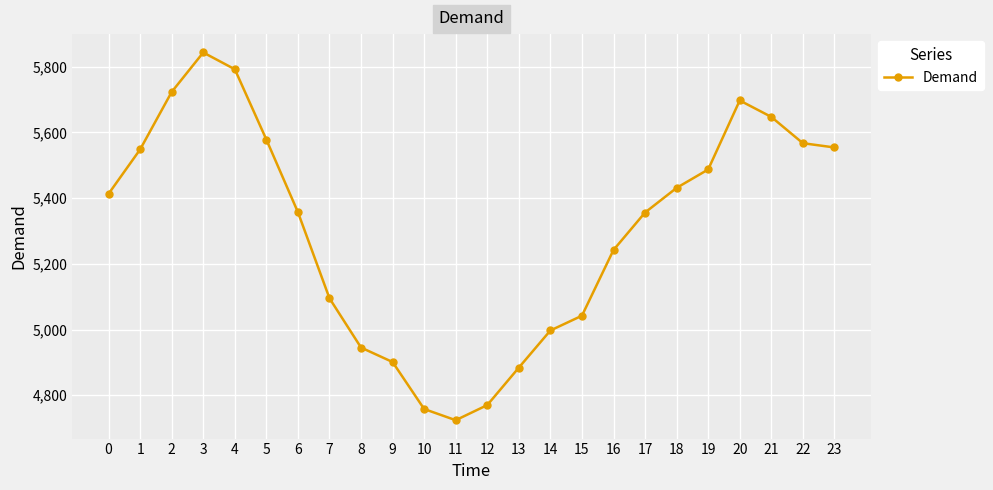

What is the sum of all values?

127351